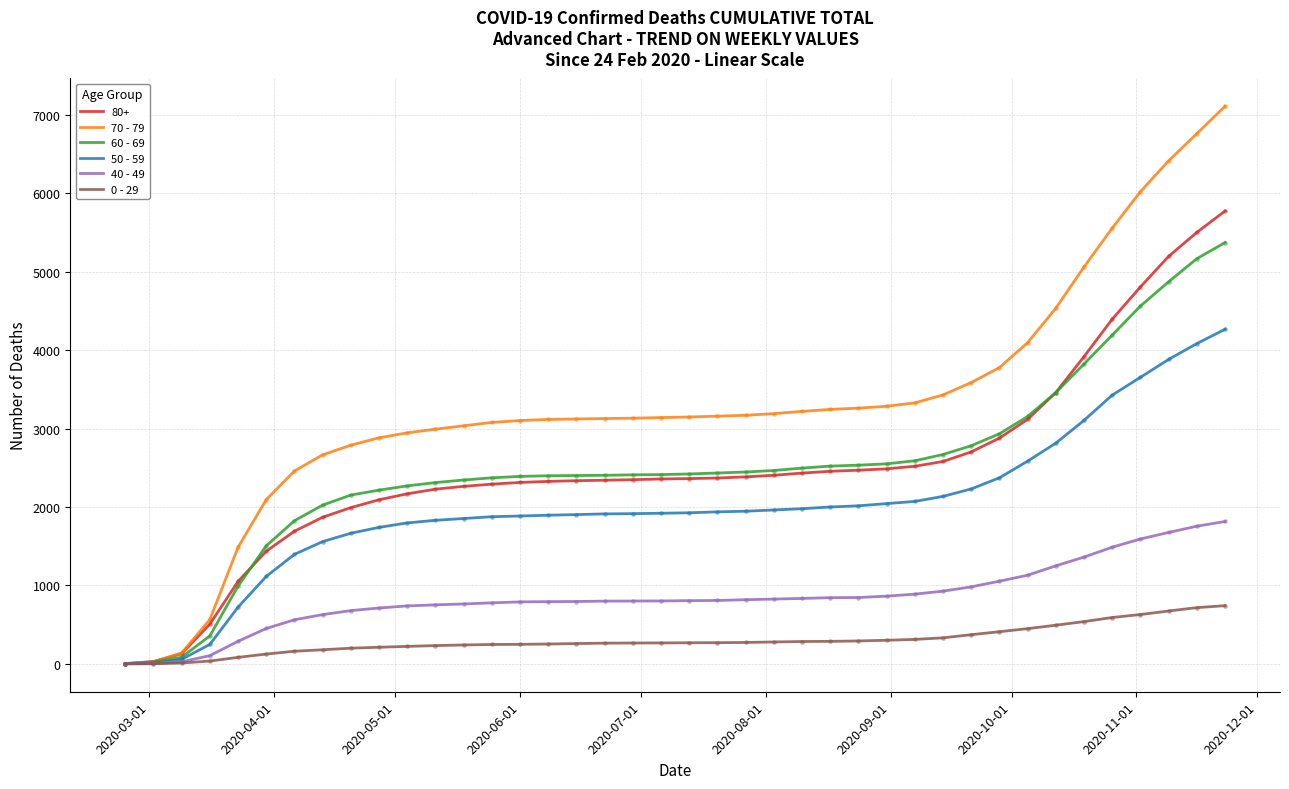

Which series has the largest total across all categories?

70 - 79